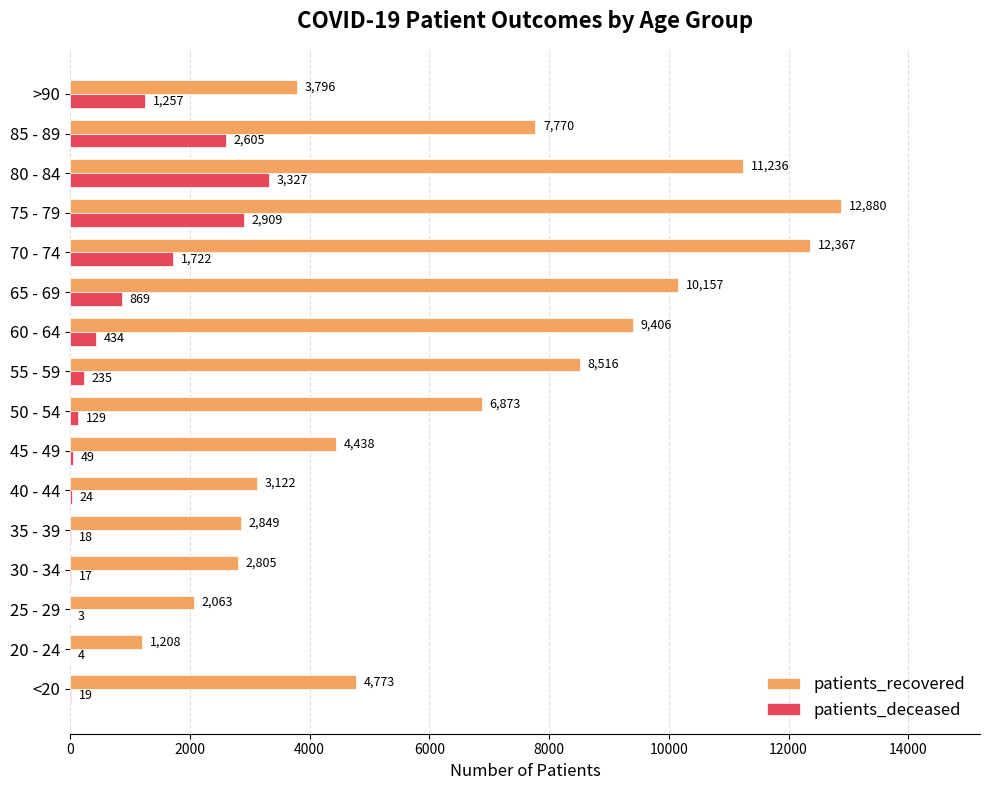

At which category is the sum across all series the highest?

75 - 79